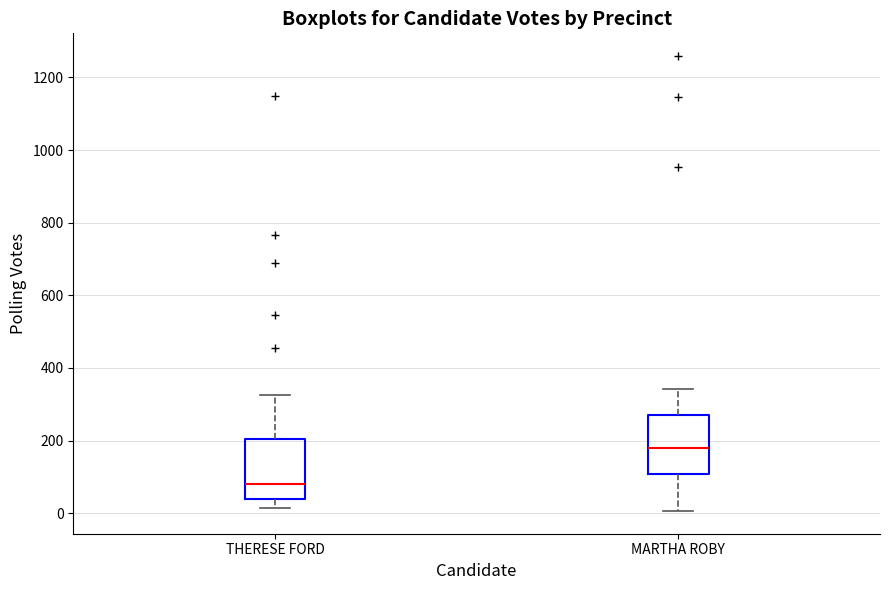

Reading left to right, read every box against the y-axis: the position of its median line, the range the box covers, and the ends of its whiskers. The values are not printed on the chart, so give them approximately, as read against the axis.

THERESE FORD: median 80, box 40 to 200, whiskers 20 to 320
MARTHA ROBY: median 180, box 100 to 260, whiskers 0 to 340